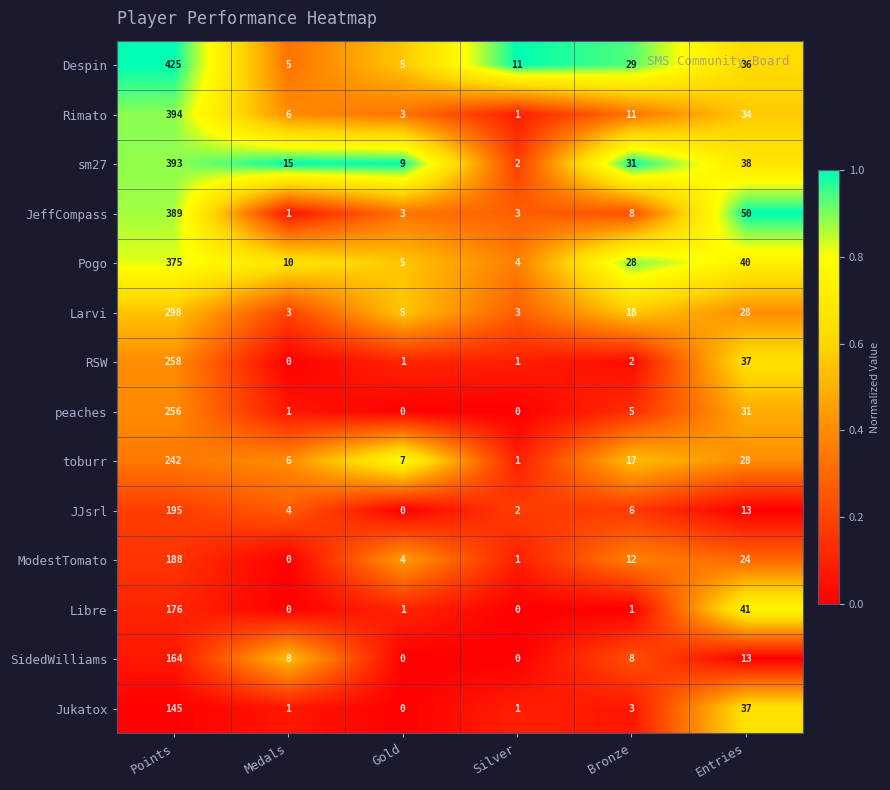

What is the difference between the Despin values at Bronze and Medals?

24